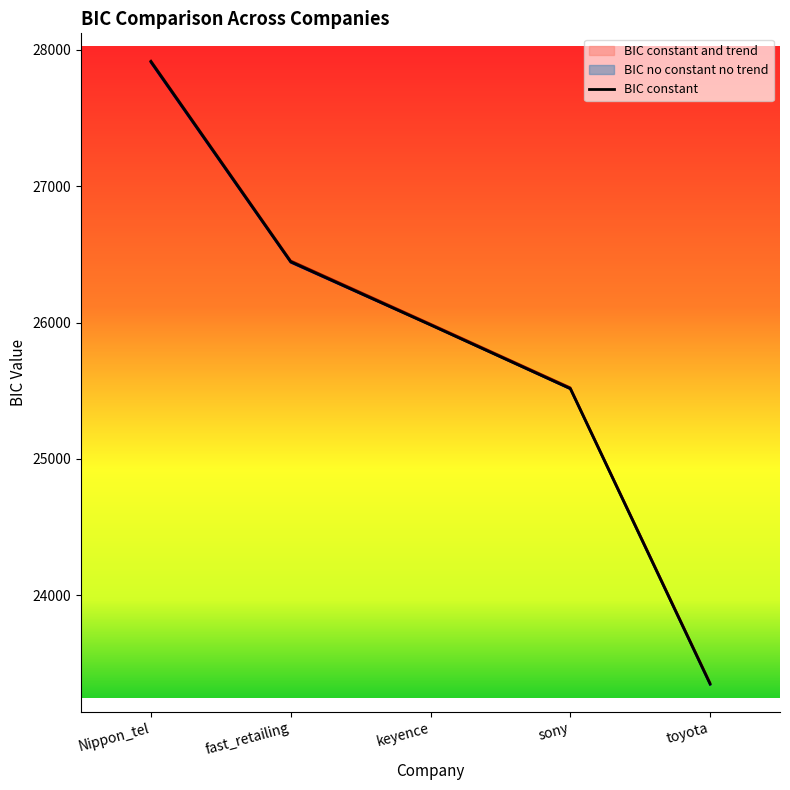

Count the number of data series in this chart.

3